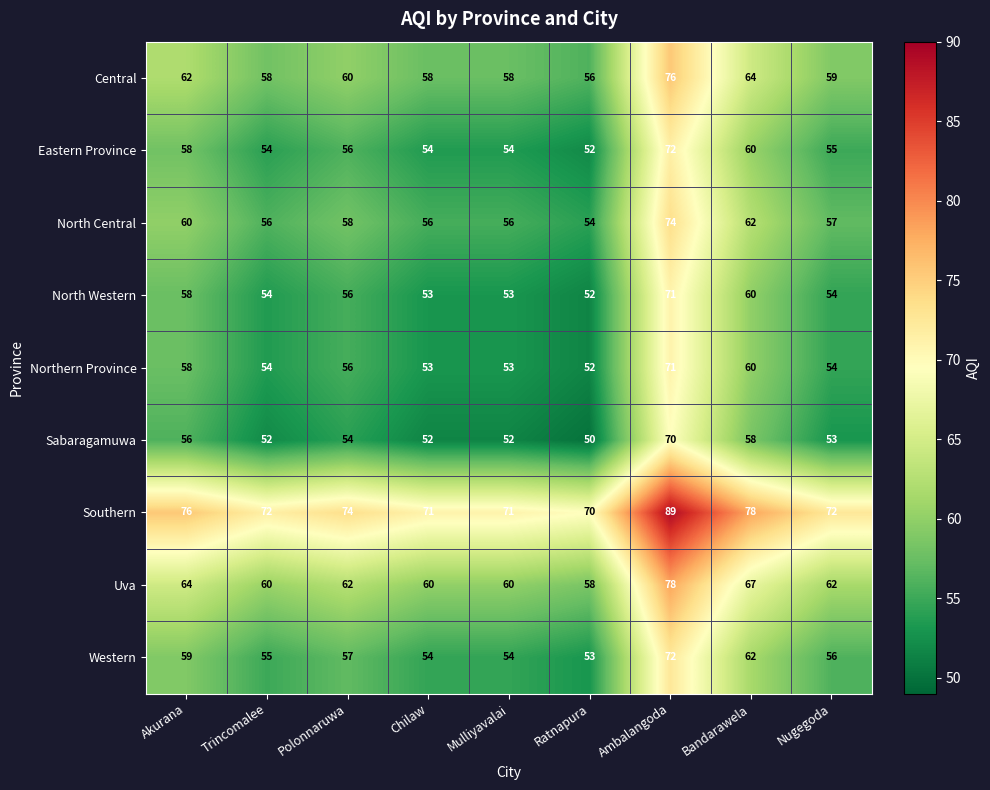

Which series has the largest total across all categories?

Southern